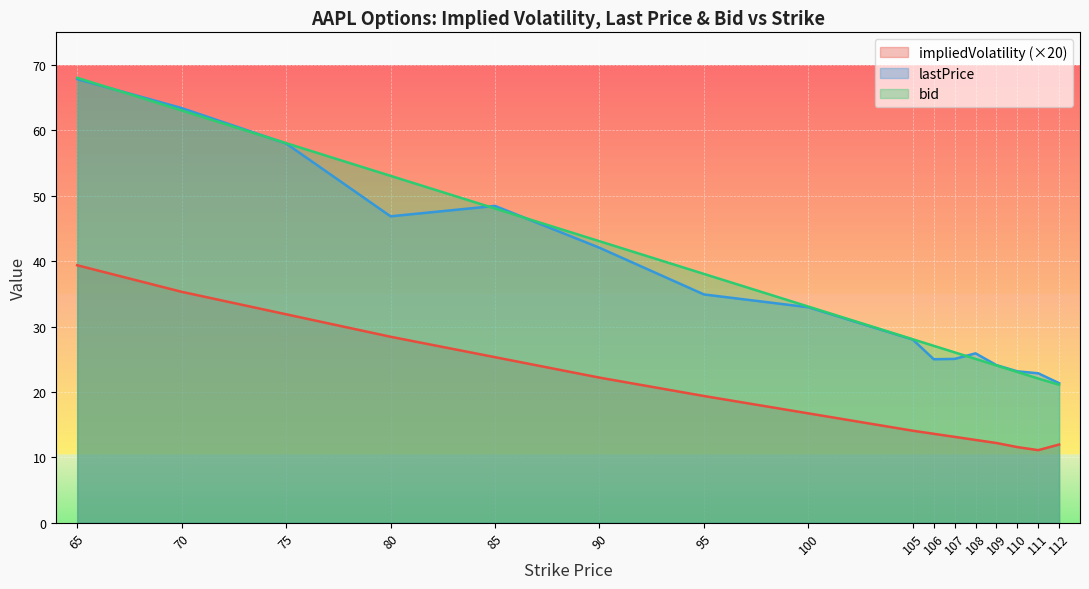

At how many categories does at least one series exceed 11?

16